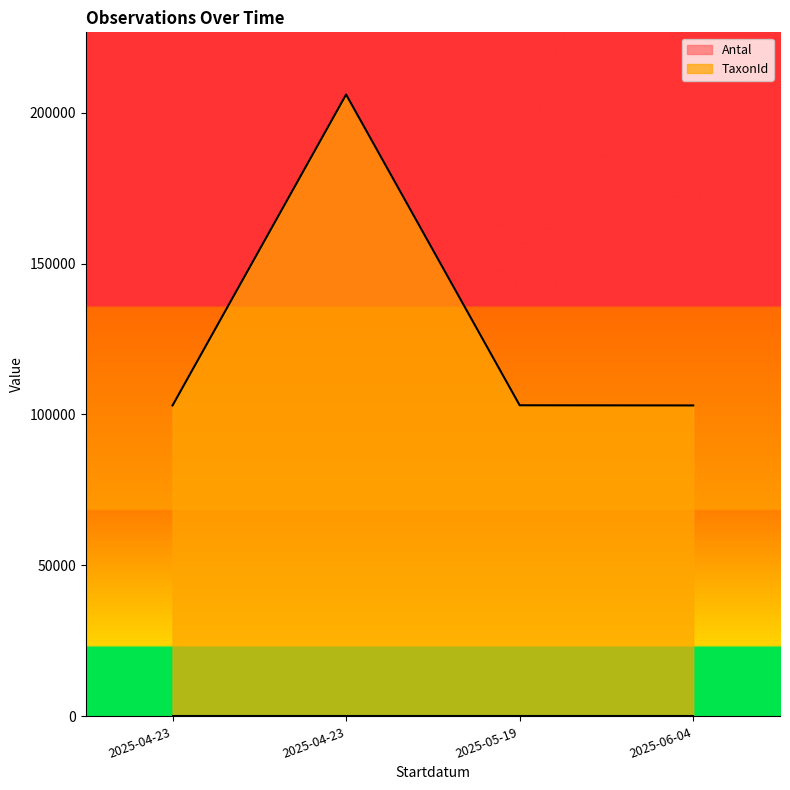

True or false: TaxonId and Antal cross at least once.

False